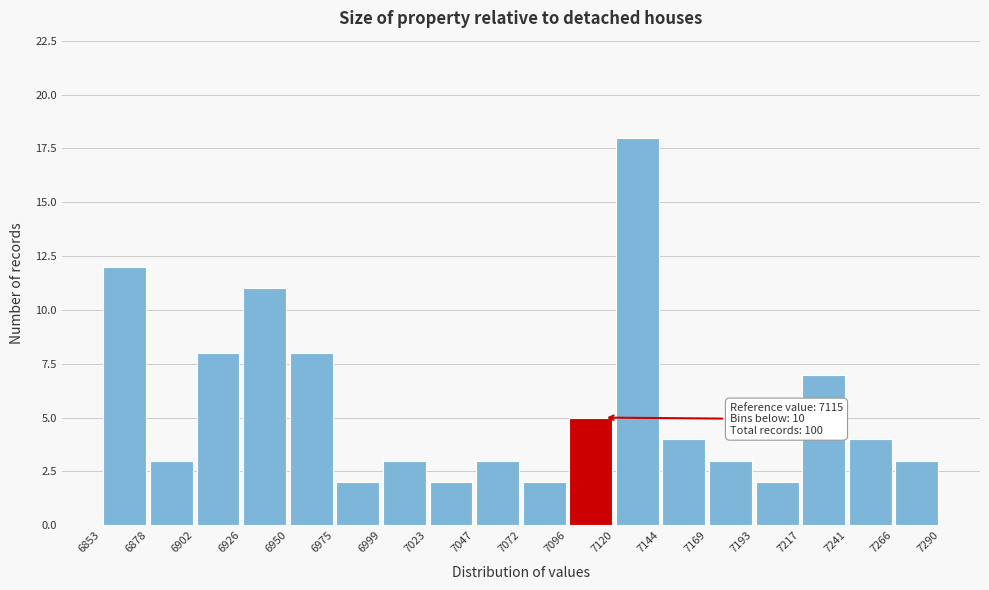

Which range on the x-axis has the tallest bar?

7120 to 7144